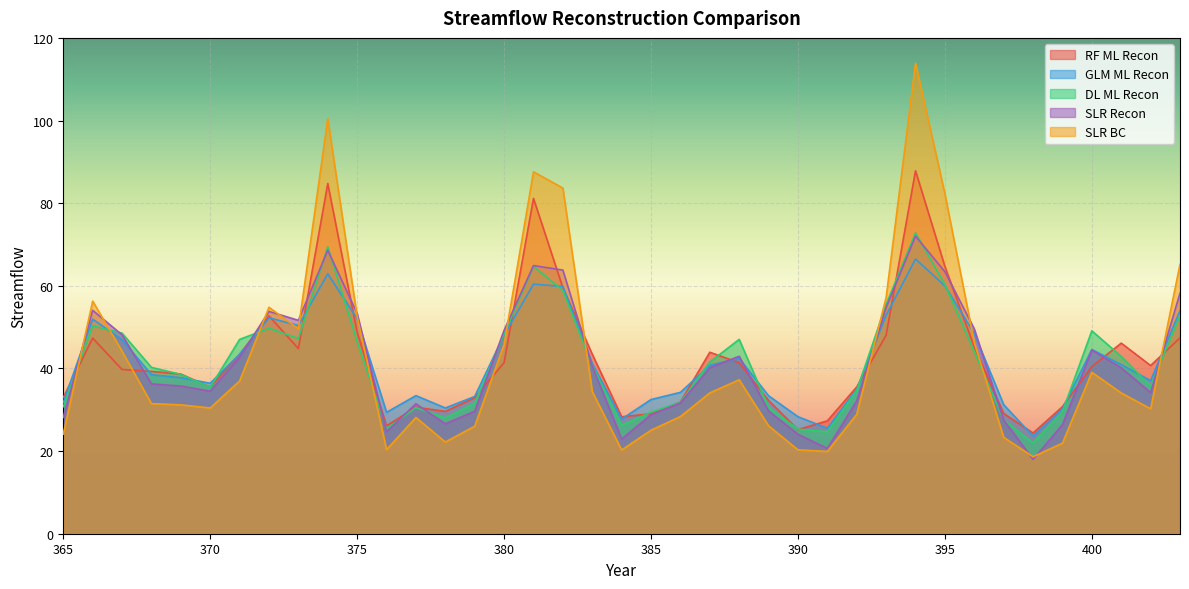

How many times do RF ML Recon and GLM ML Recon cross each other?

21